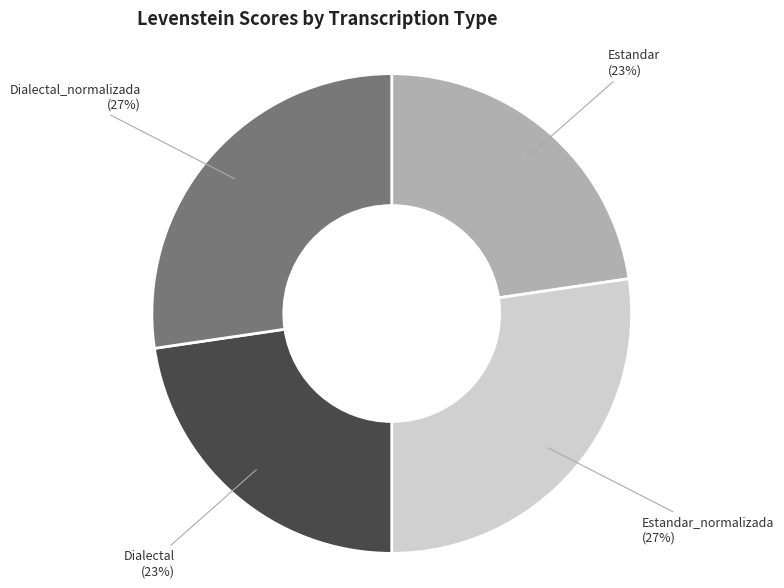

To the nearest percent, what is the average slice percentage?

25%